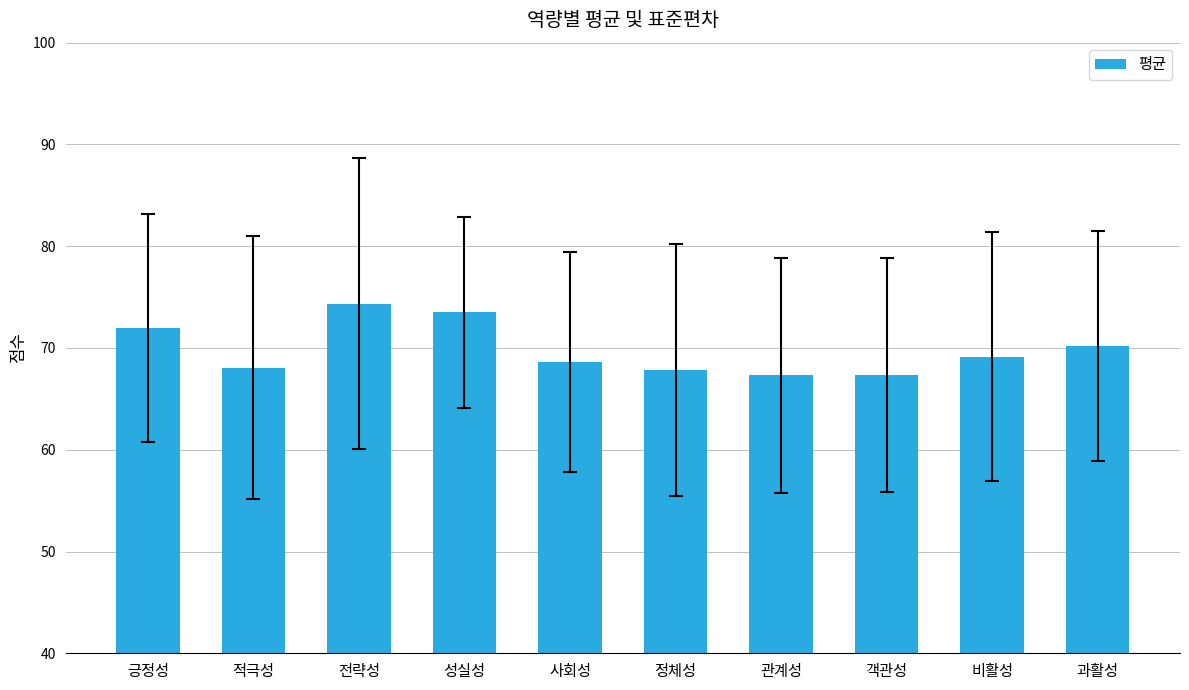

Reading right to left, extract all data points from this chart.

과활성=70.2	비활성=69.1	객관성=67.3	관계성=67.3	정체성=67.8	사회성=68.6	성실성=73.5	전략성=74.4	적극성=68.1	긍정성=72.0